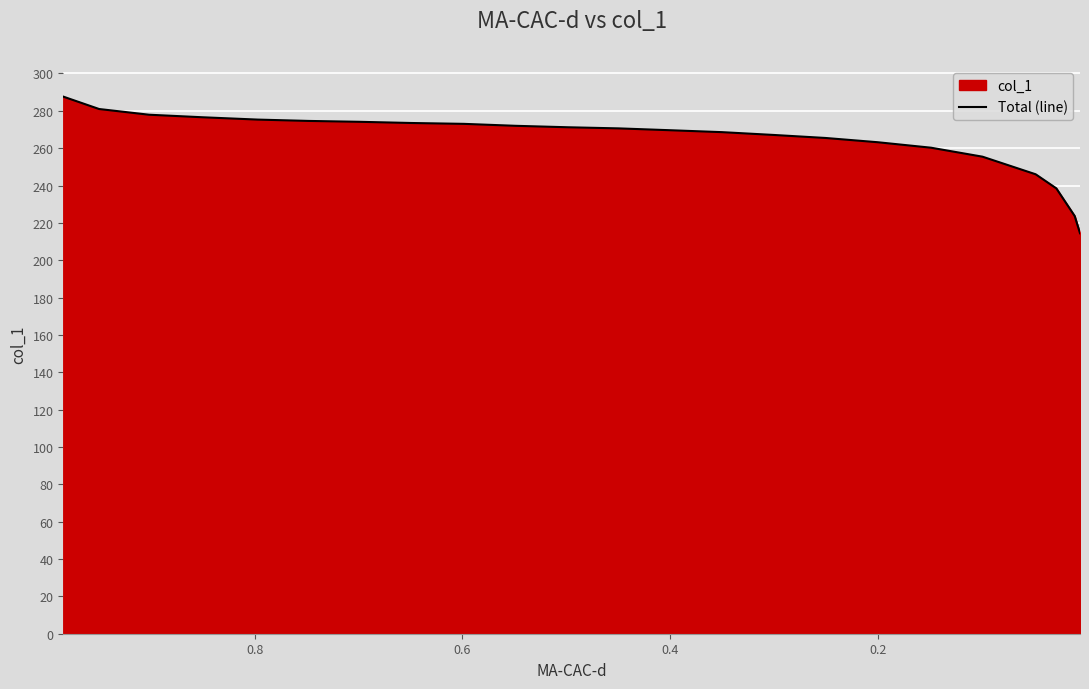

Reading right to left, extract all data points from this chart.

214.4	223.7	238.5	246.0	255.4	260.2	263.2	265.4	267.1	268.6	269.6	270.6	271.2	272.0	273.0	273.5	274.1	274.6	275.3	276.5	277.9	281.0	287.6